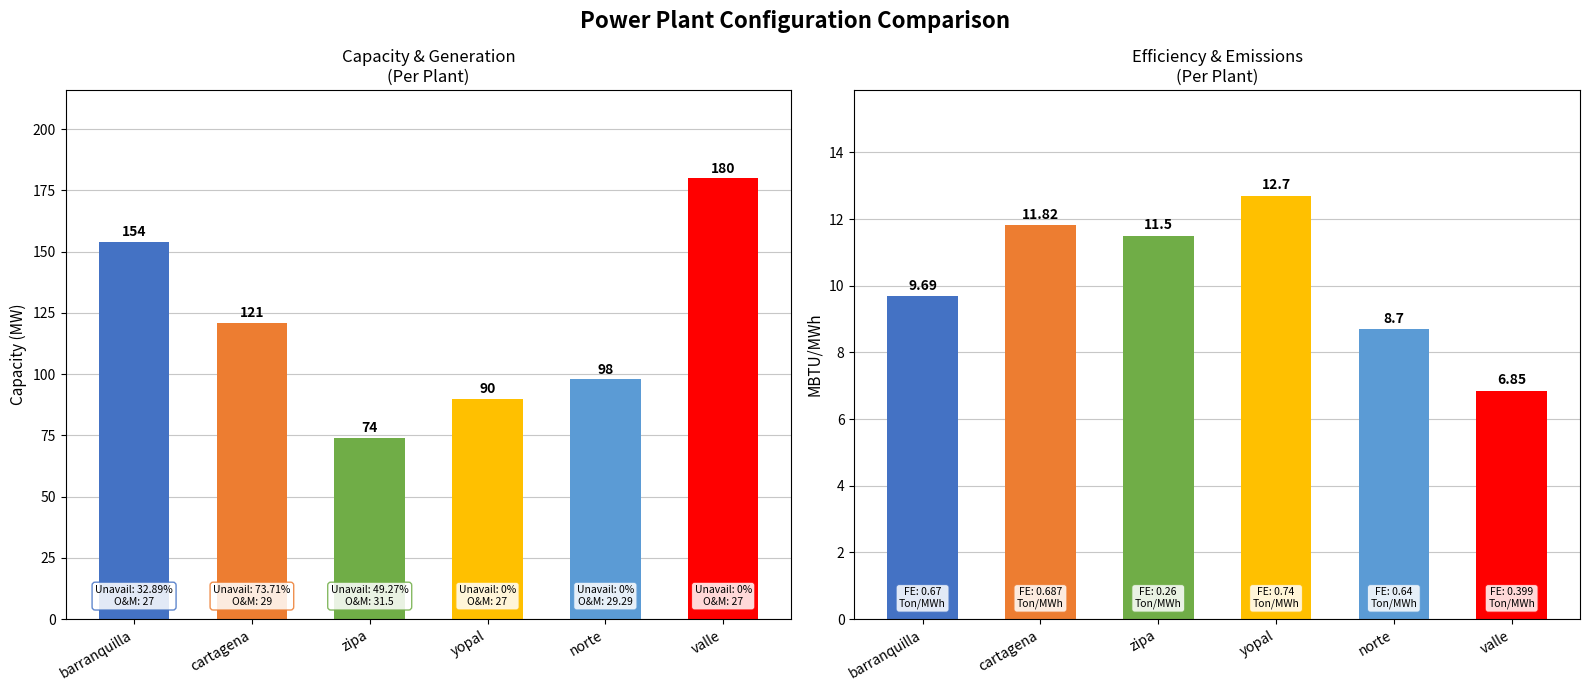

Between yopal and barranquilla, which is larger?

barranquilla